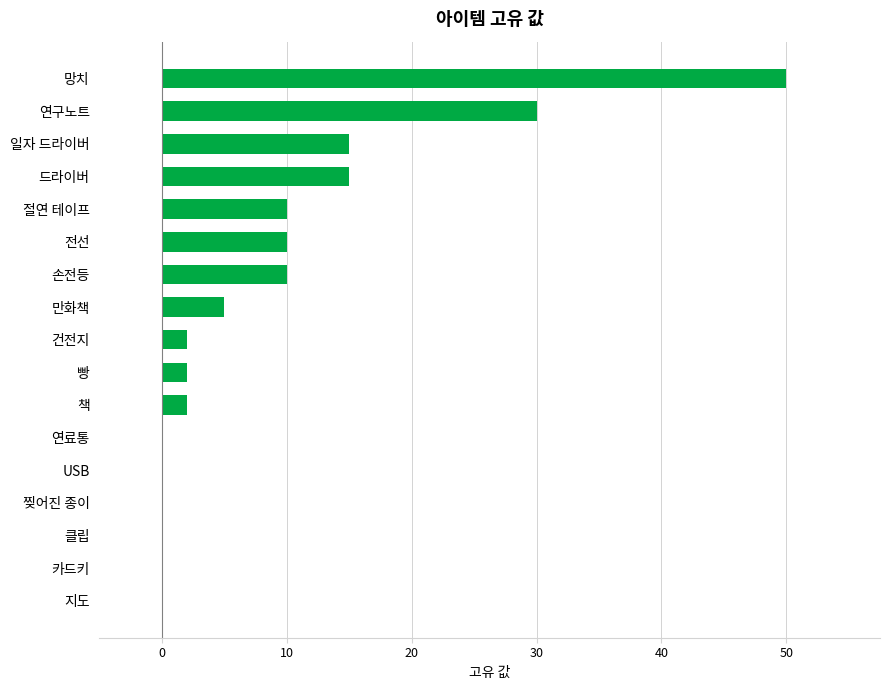

Reading bottom to top, extract all data points from this chart.

지도=0	카드키=0	클립=0	찢어진 종이=0	USB=0	연료통=0	책=2	빵=2	건전지=2	만화책=5	손전등=10	전선=10	절연 테이프=10	드라이버=15	일자 드라이버=15	연구노트=30	망치=50